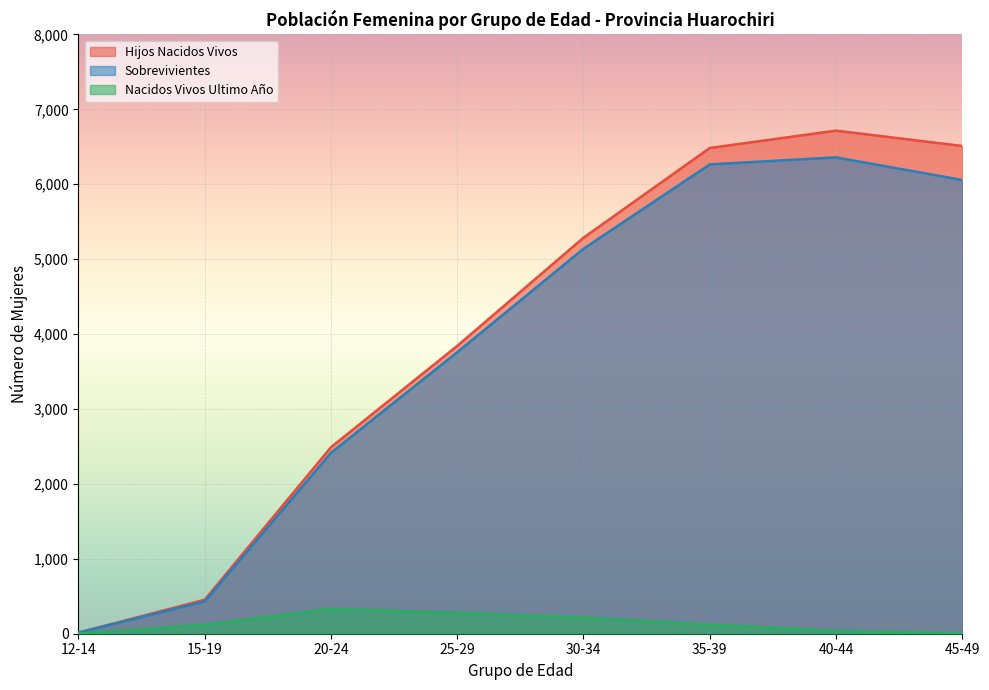

At how many categories does at least one series exceed 5381?

3